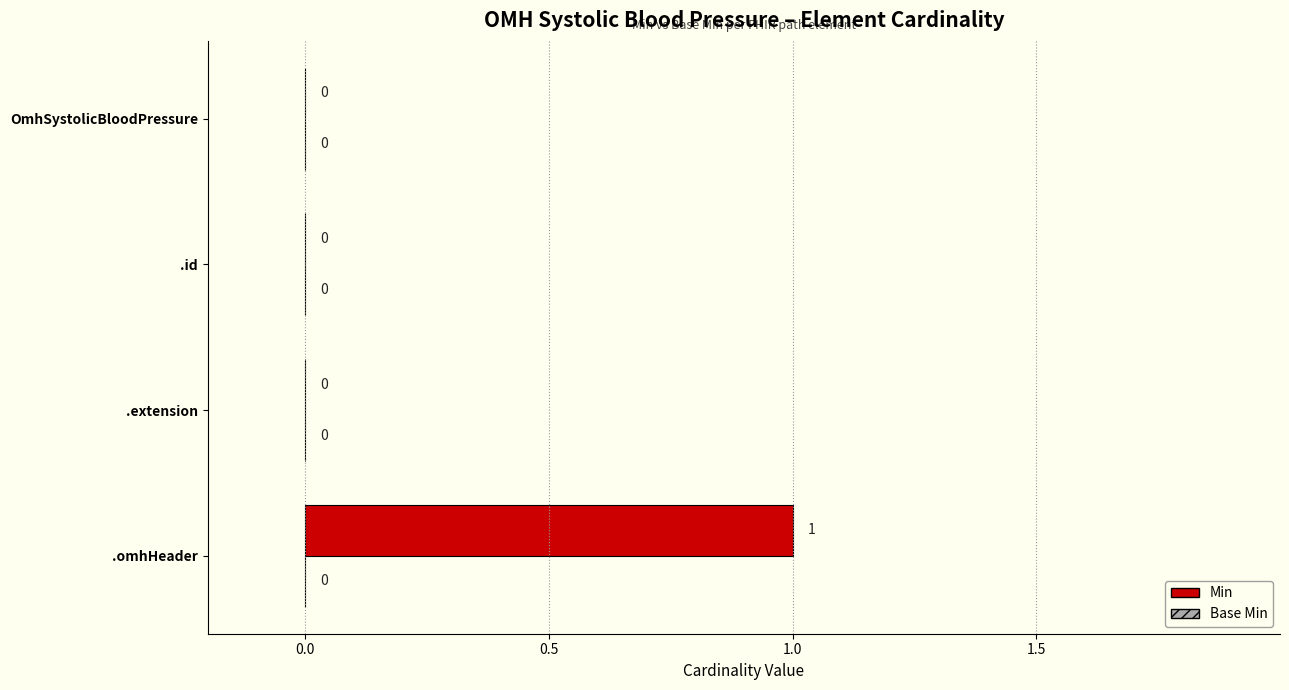

Is it true that the value at OmhSystolicBloodPressure is -1?

False